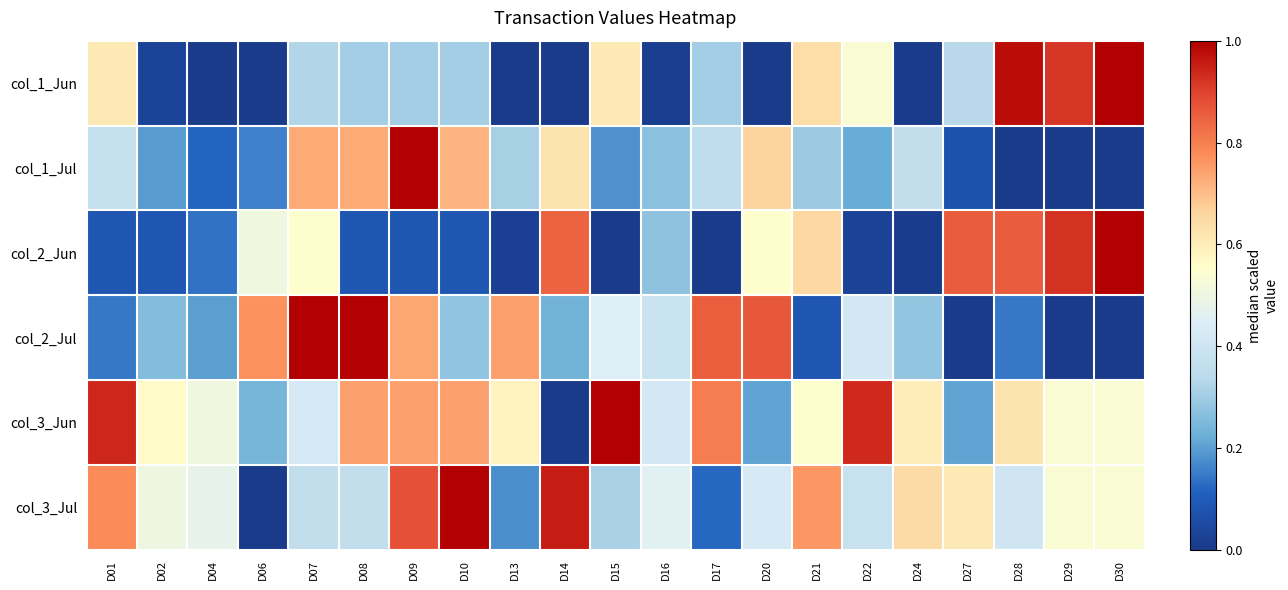

At which category is the sum across all series the highest?

D09